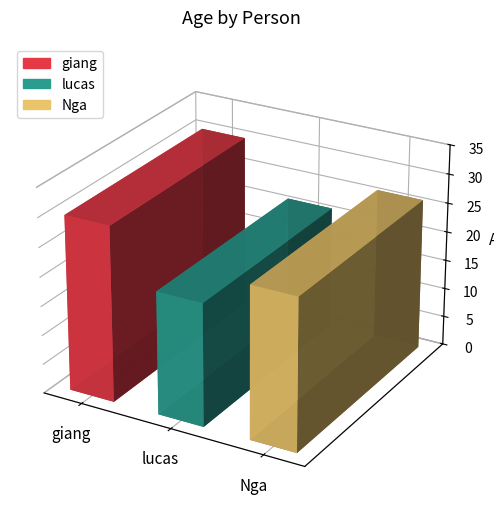

What is the ratio of the value at Nga to the value at lucas?

1.2